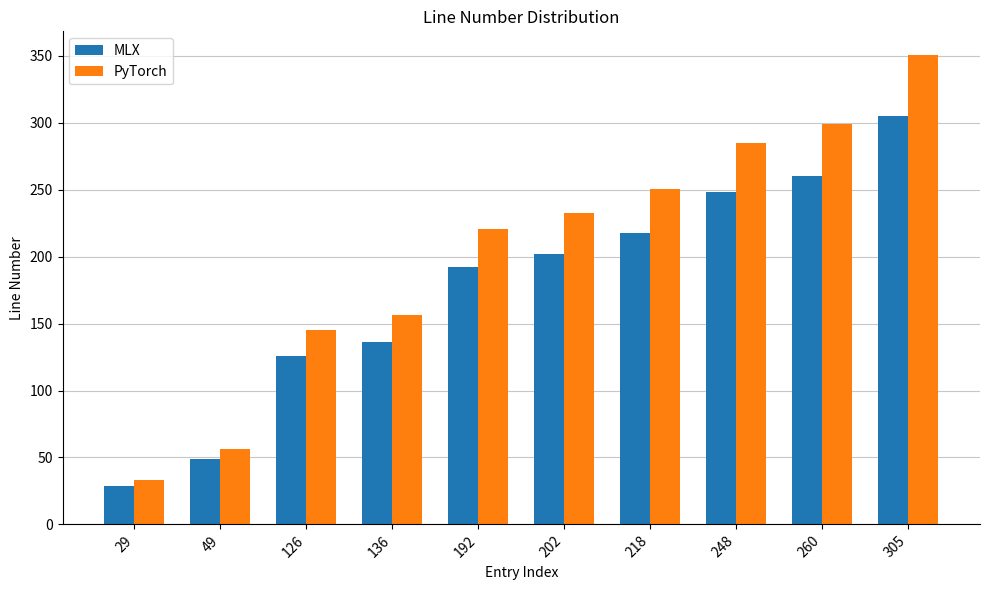

How many data points does each series have?

10